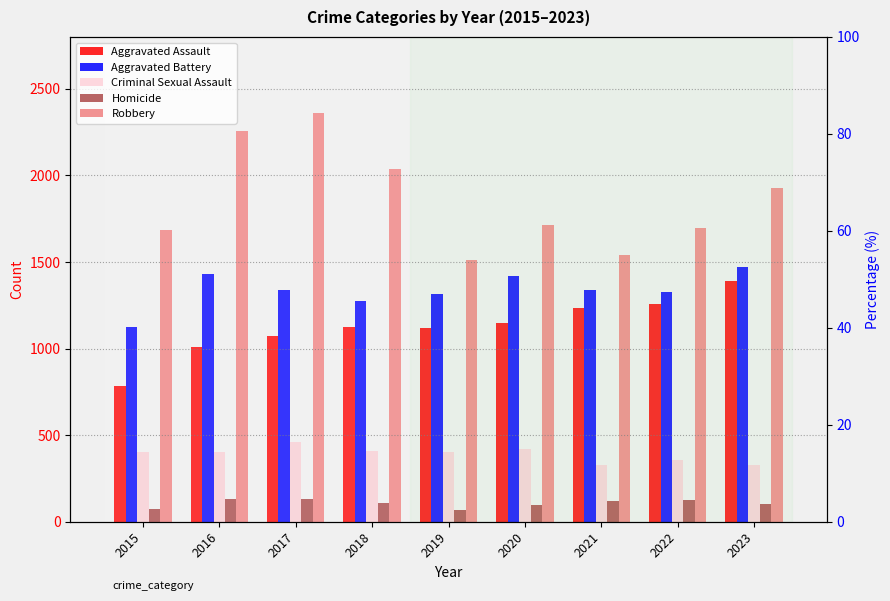

At which label is Criminal Sexual Assault closest to 392?

2015